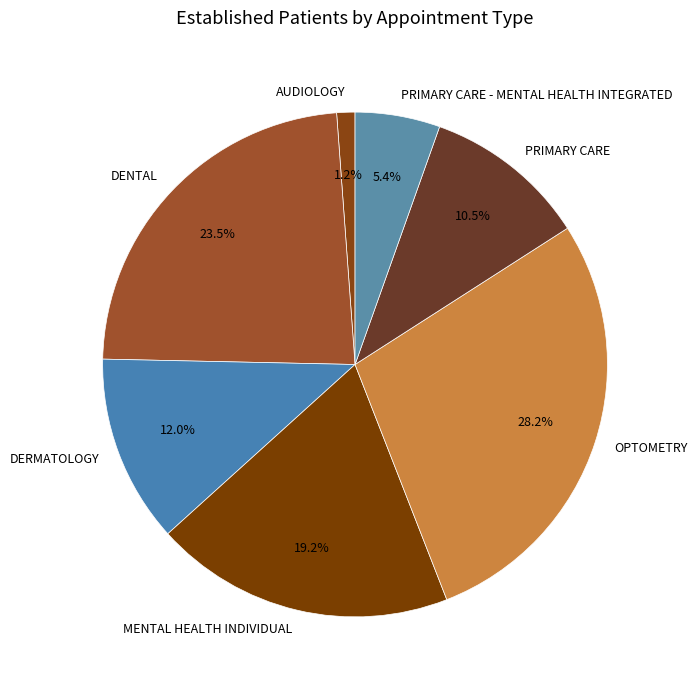

What is the ratio of the value at PRIMARY CARE to the value at OPTOMETRY?

0.4